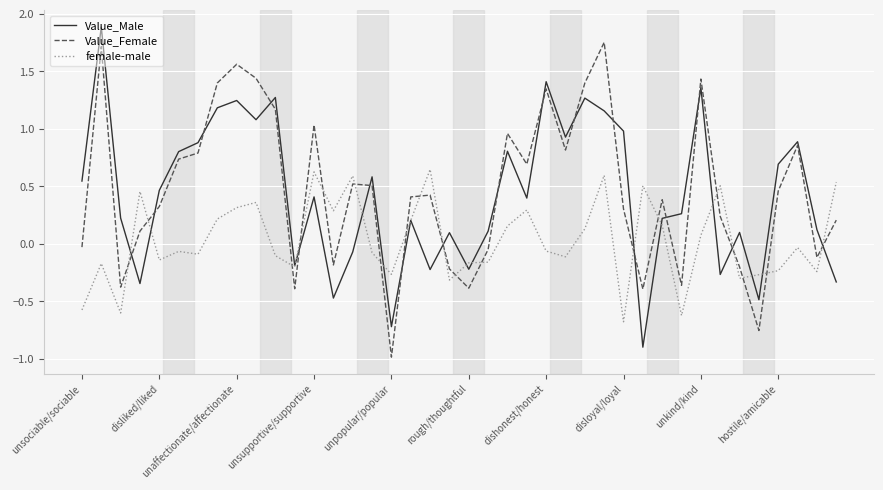

What is the maximum value for Value_Male?

1.9